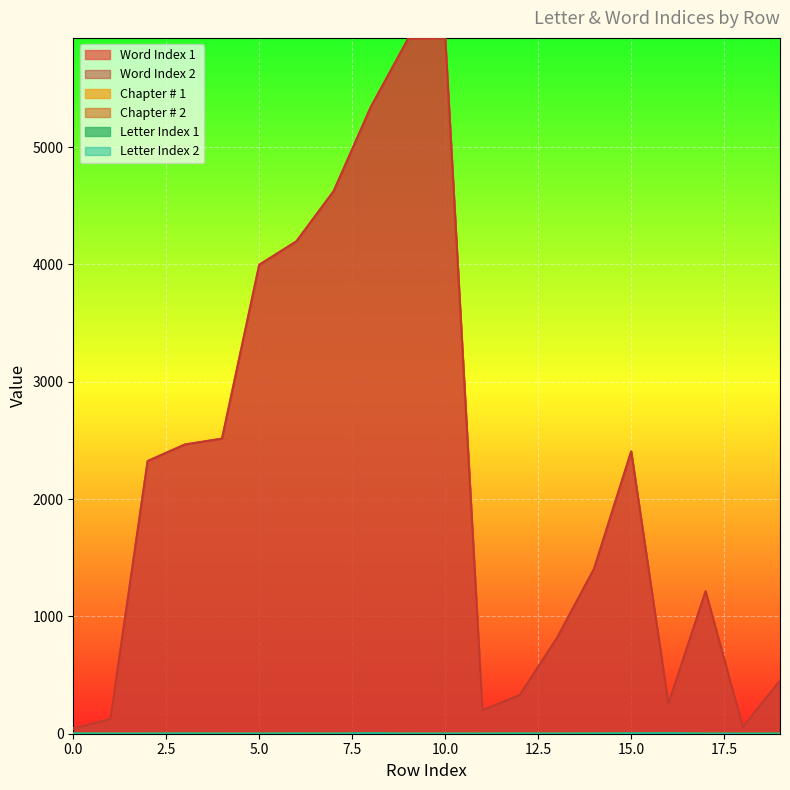

True or false: Word Index 2 has more than 2 interior local peaks.

True